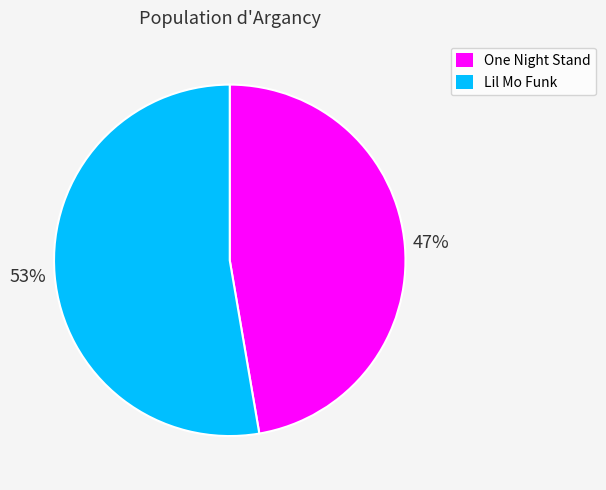

To the nearest percent, what percentage of the pie is One Night Stand?

47%